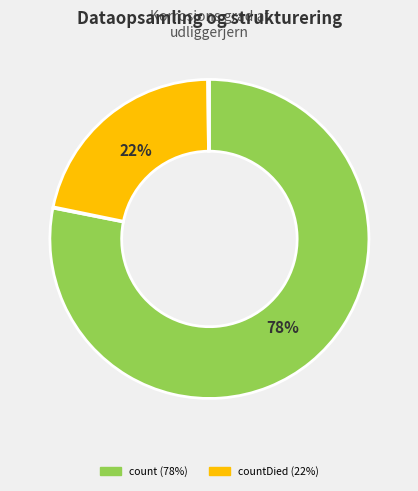

To the nearest percent, what is the average slice percentage?

25%